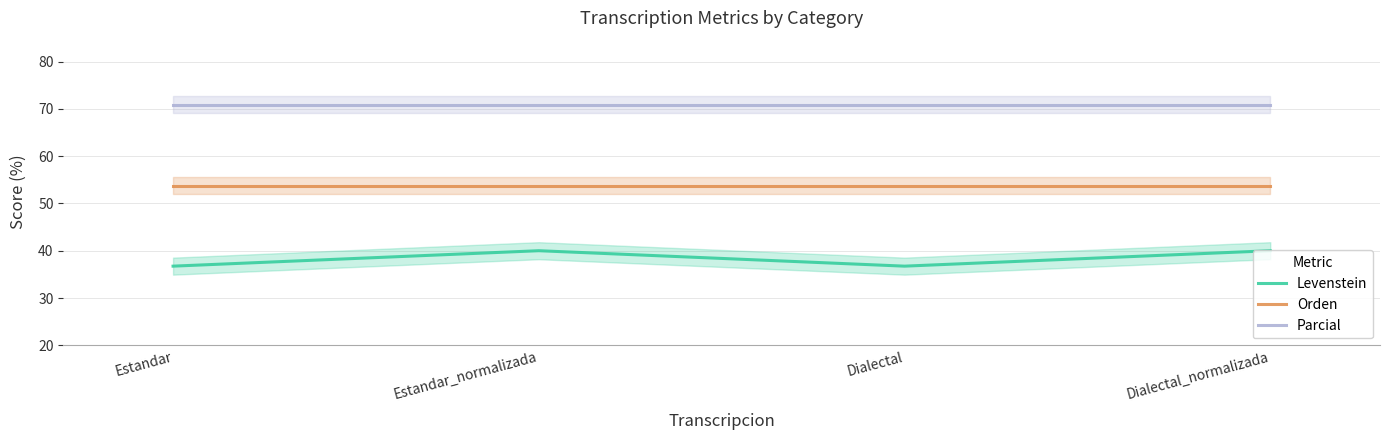

How many lines are shown in the chart?

3